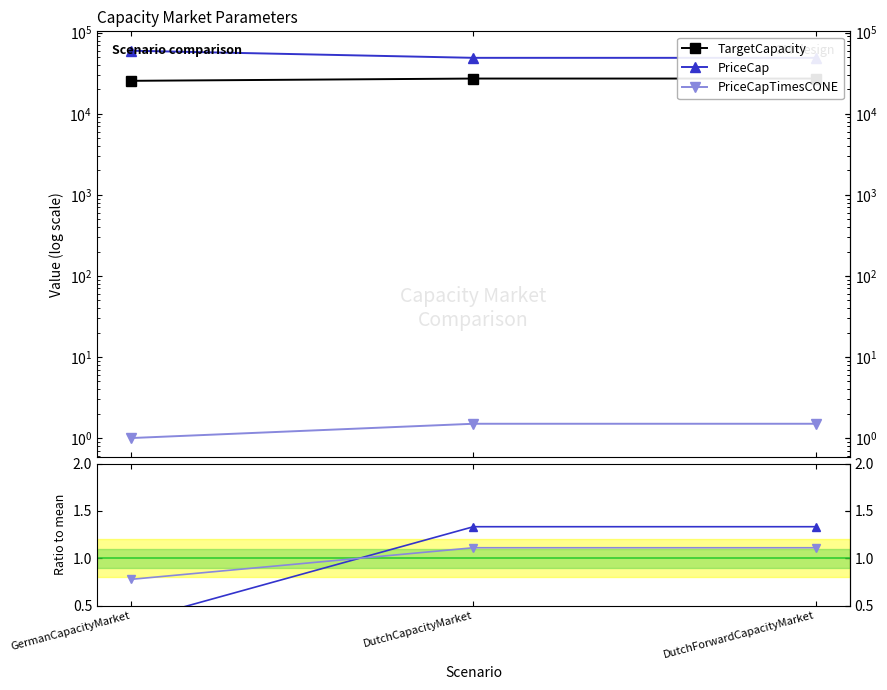

Is it true that PriceCapTimesCONE equals 2.1 at DutchCapacityMarket?

False